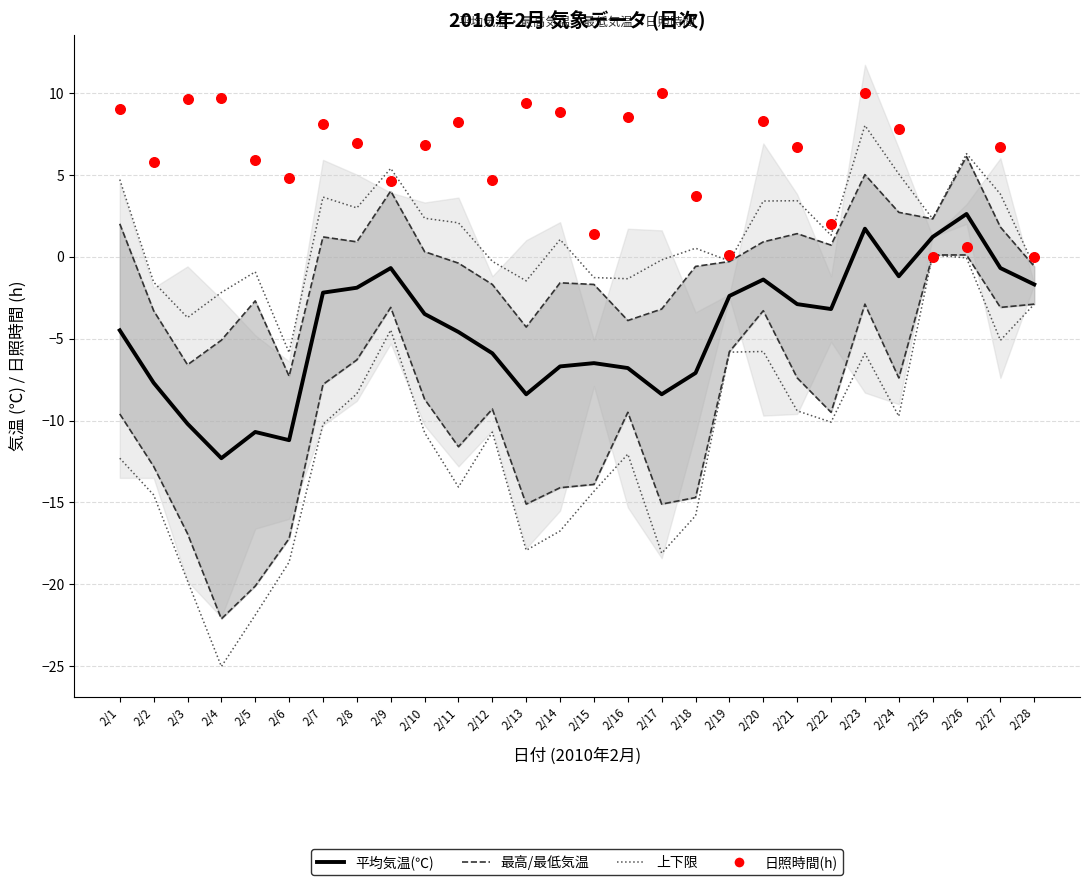

What is the total value across all series at 2/19?

-14.5